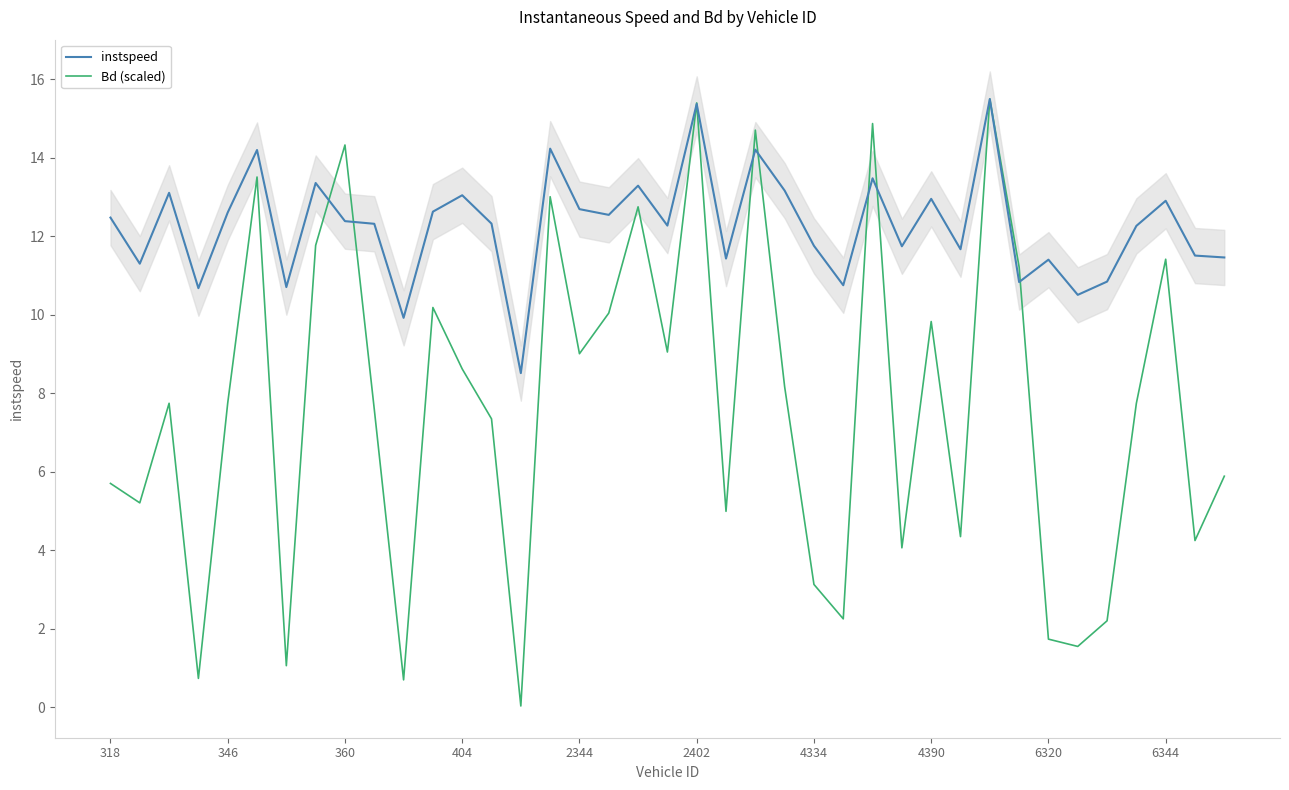

The Bd (scaled) series shows 8.2 at 23. True or false?

True